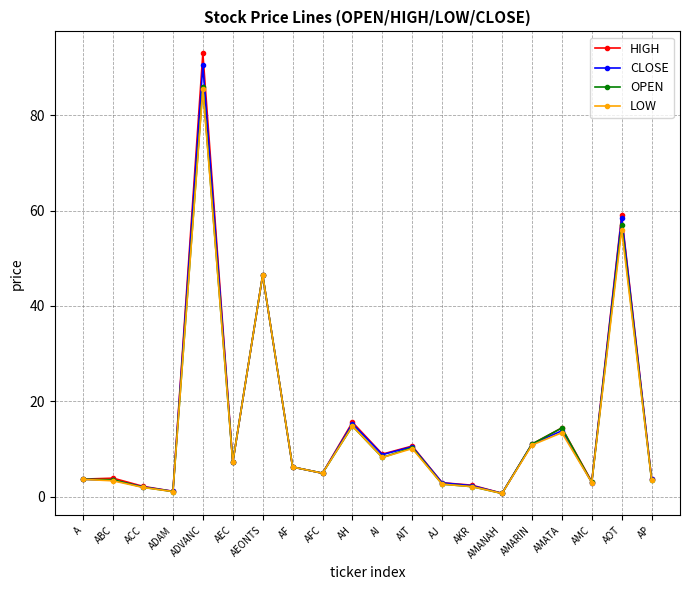

How many values in the CLOSE series exceed 6?

10